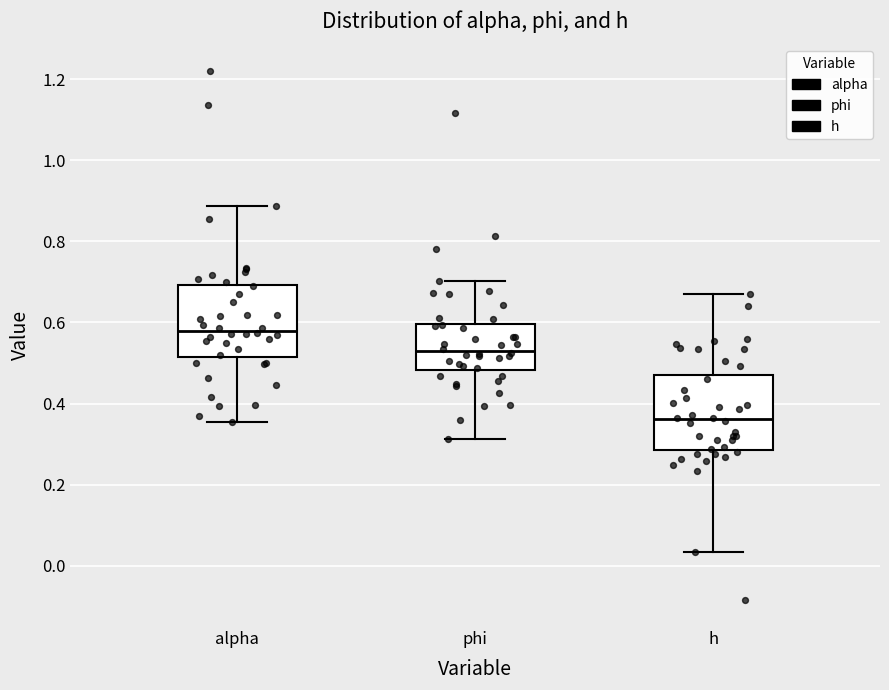

Where is the lower edge of the box for alpha on the y-axis? The values are not printed on the chart, so give them approximately, as read against the axis.

0.52